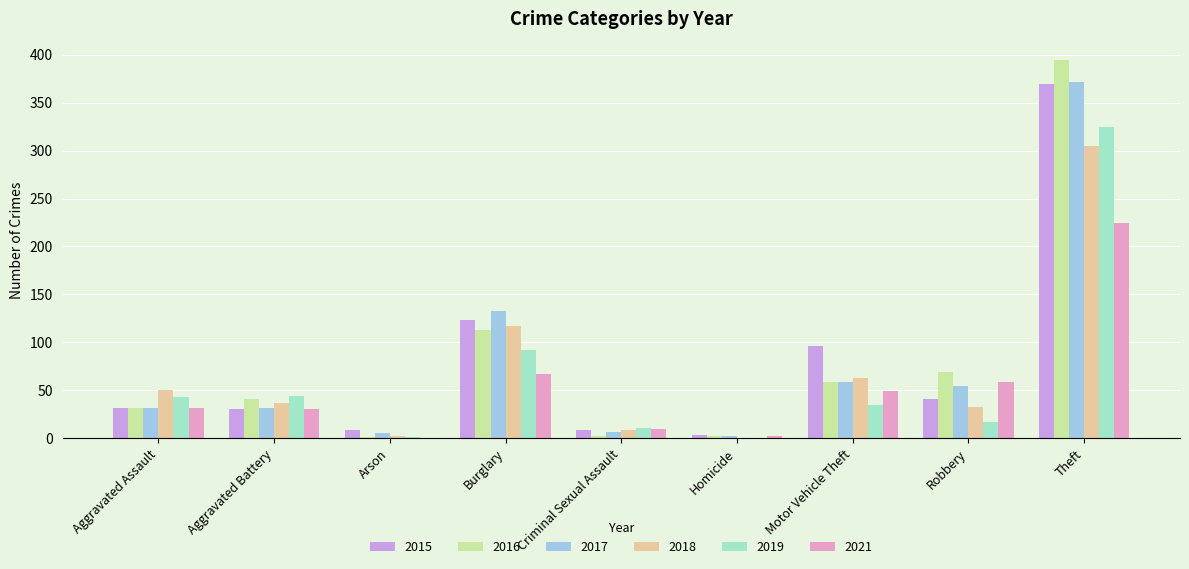

Which series has the widest spread of values?

2016